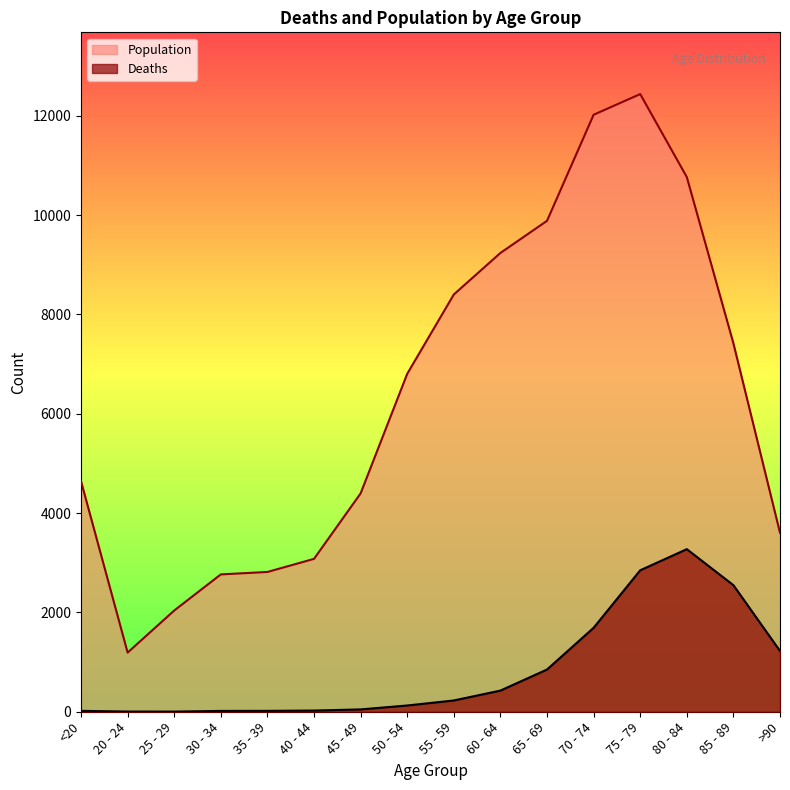

What is the value of the Deaths point at the 14th from the left?

3273